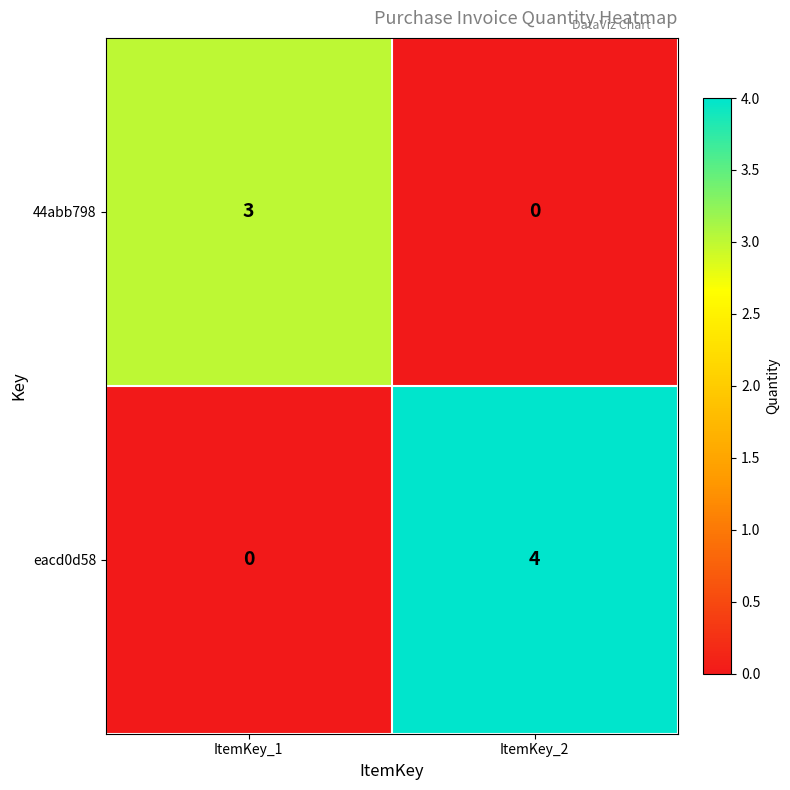

List the series in order of their peak value, lowest first.

44abb798, eacd0d58